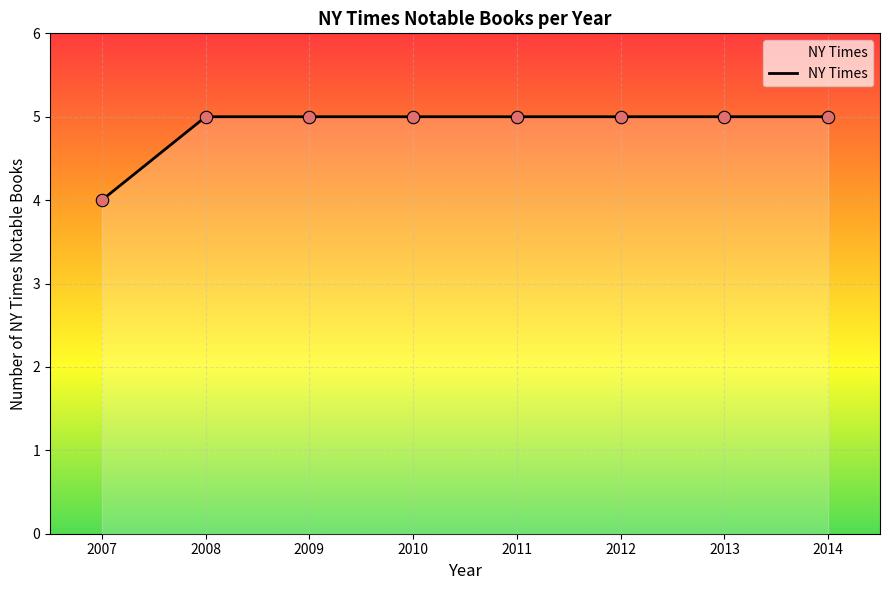

Approximately how many times larger is the value at 2013 compared to 2008?

1.0